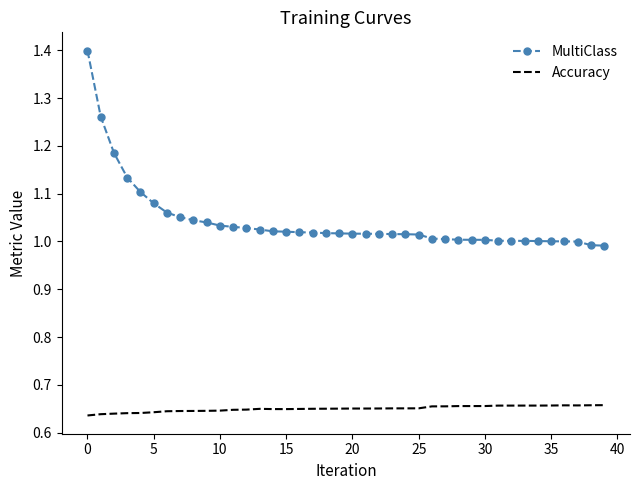

Which series has the largest range (max minus min)?

MultiClass